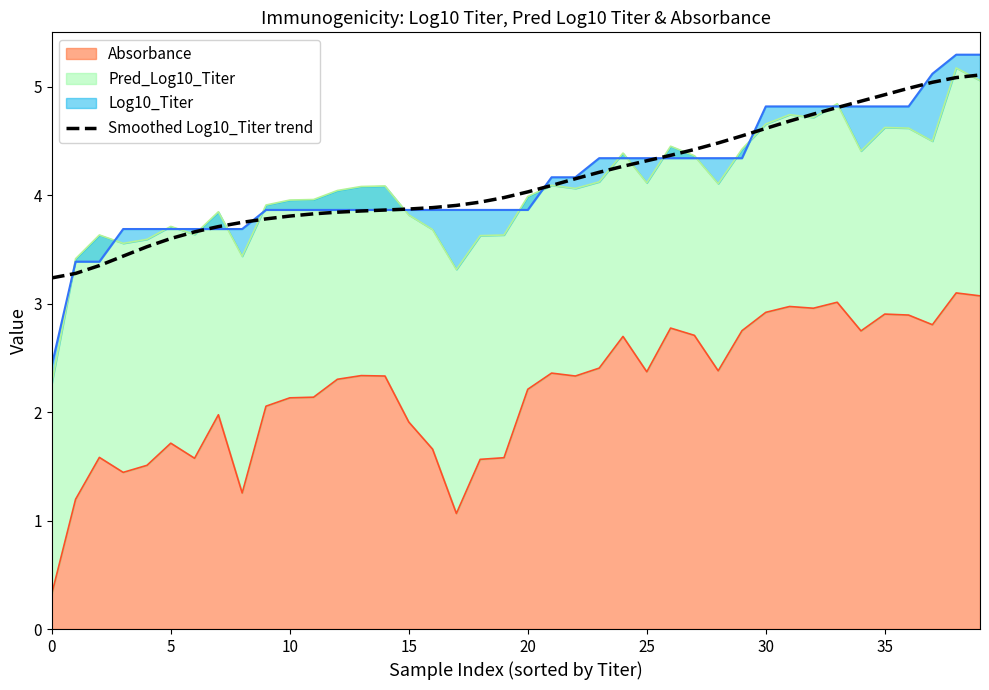

What is the sum of the values at 24 and 23?

8.5